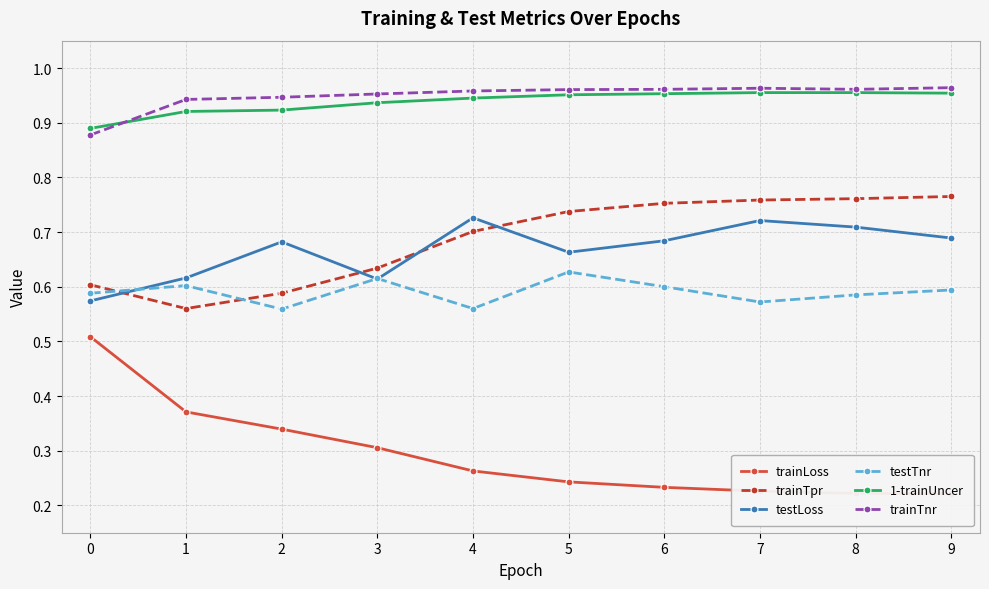

Which series has the largest total across all categories?

trainTnr